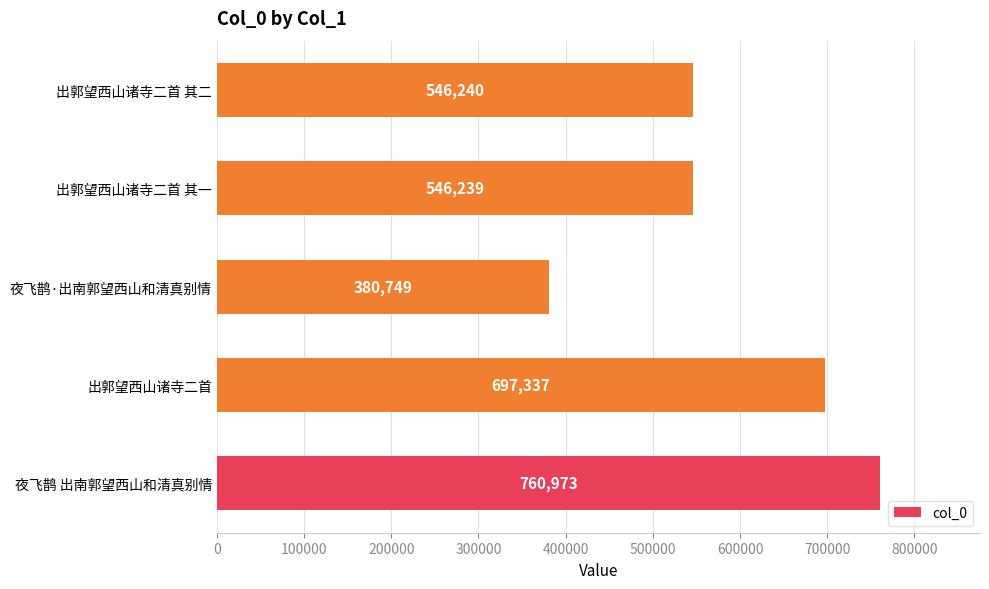

What is the difference between the values at 夜飞鹊·出南郭望西山和清真别情 and 夜飞鹊 出南郭望西山和清真别情?

380224